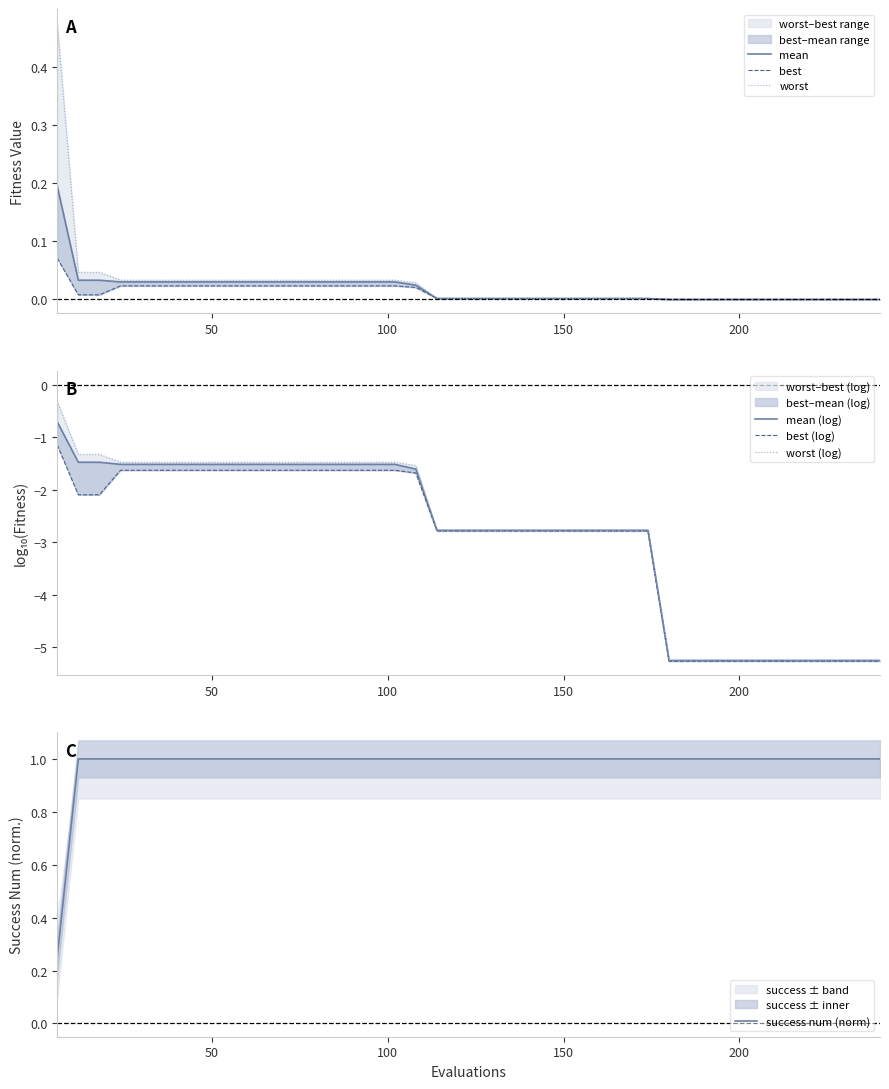

What is the difference between the maximum and minimum values in the mean series?

0.2